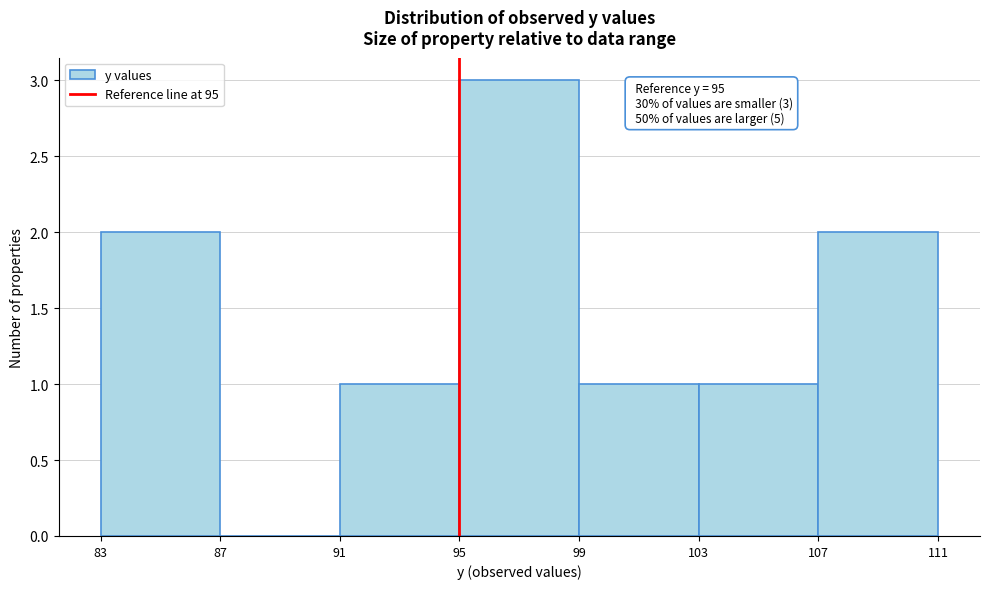

Which range on the x-axis has the tallest bar?

95 to 99